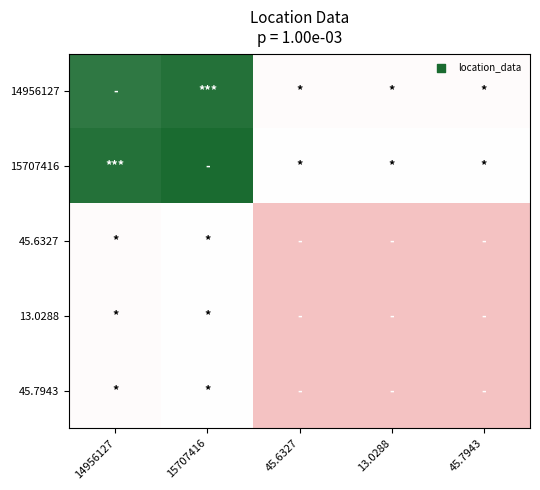

What is the maximum value shown in the chart?

1.0